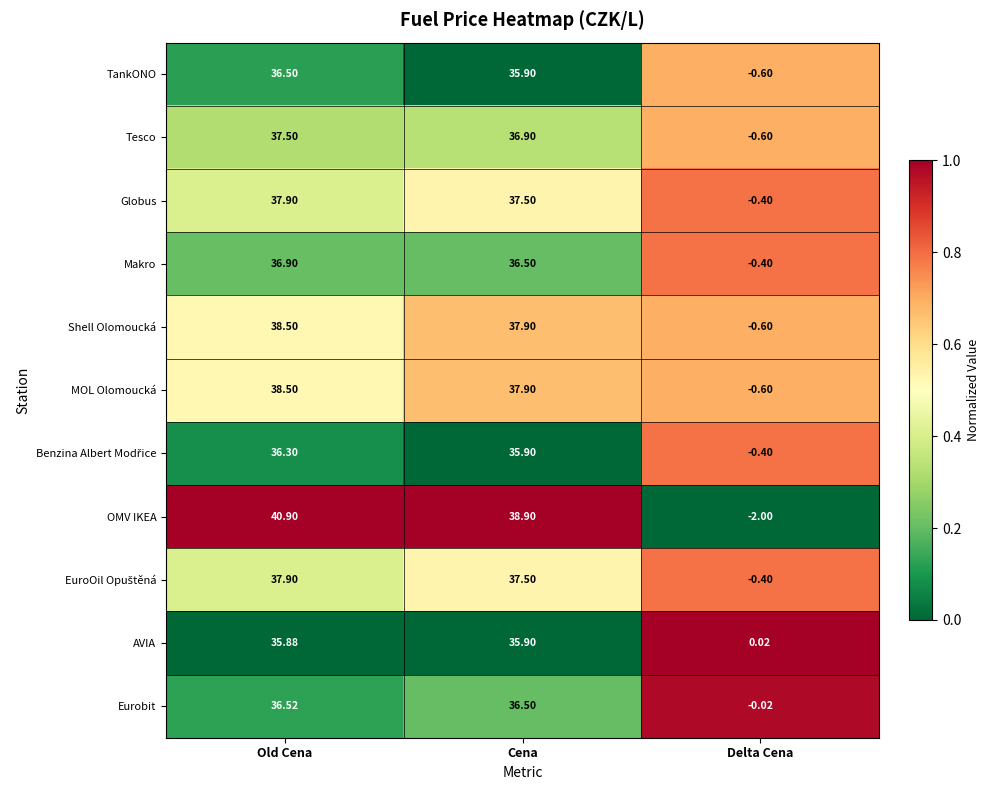

Which series has the largest total across all categories?

OMV IKEA